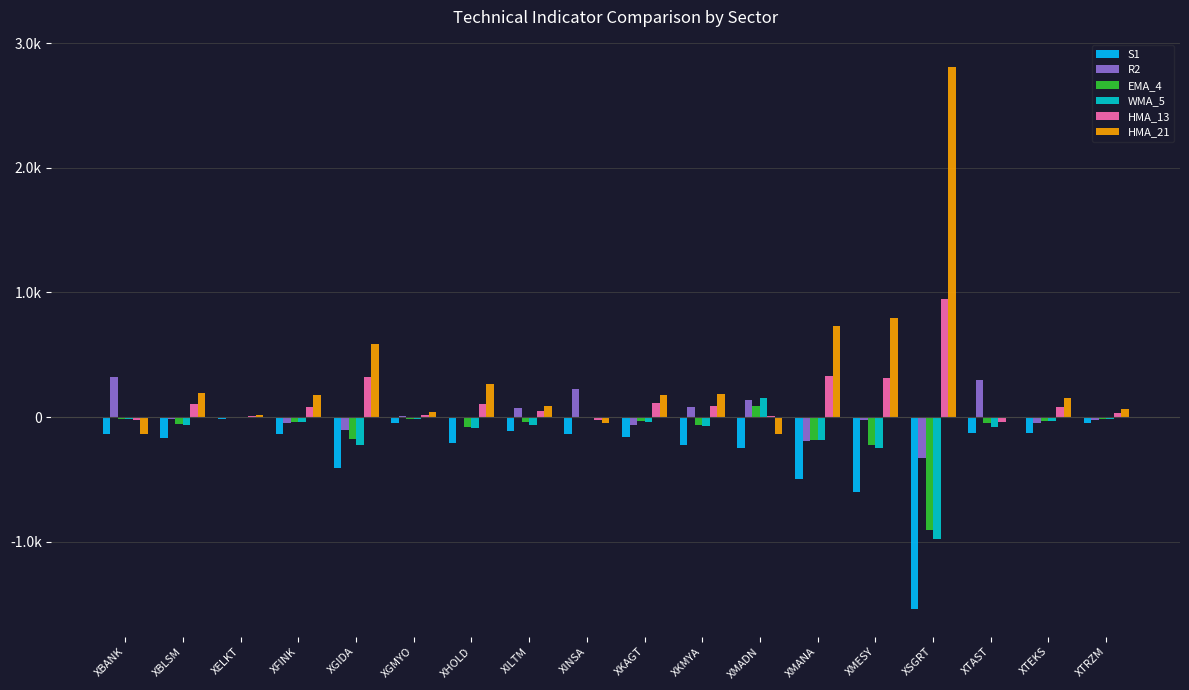

What are all the series names shown in the legend?

S1, R2, EMA_4, WMA_5, HMA_13, HMA_21